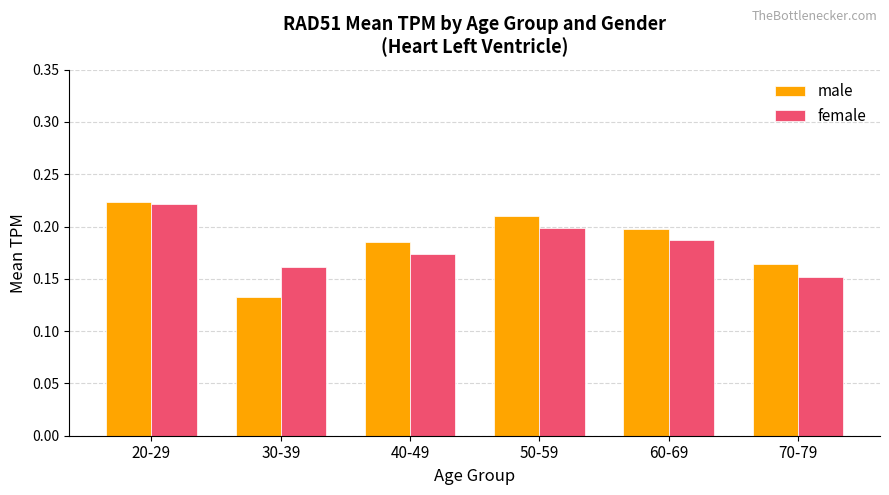

Which series has the largest range (max minus min)?

male